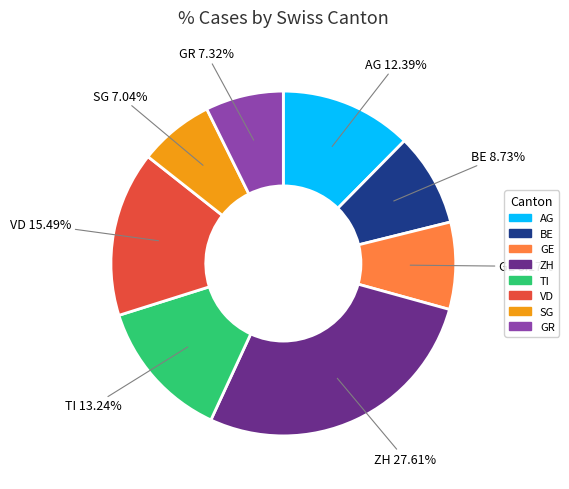

What is the ratio of the value at TI to the value at BE?

1.5